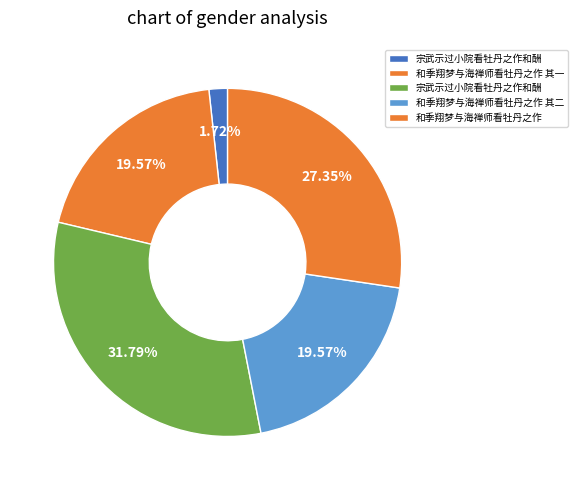

How many segments does this pie chart have?

5